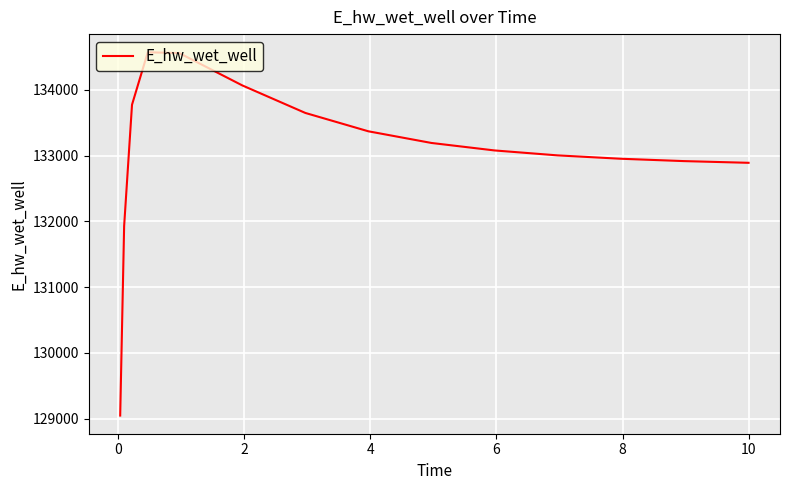

What is the difference between the maximum and minimum values?

5520.9